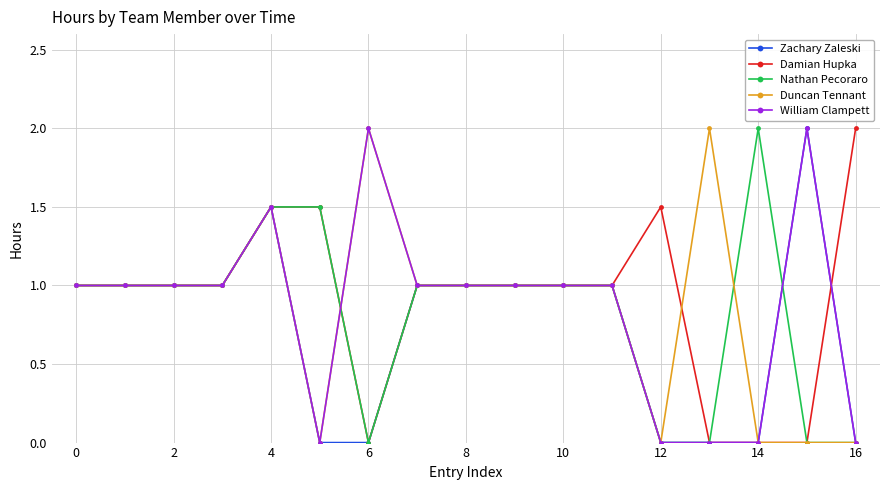

At how many categories does at least one series exceed 0?

17